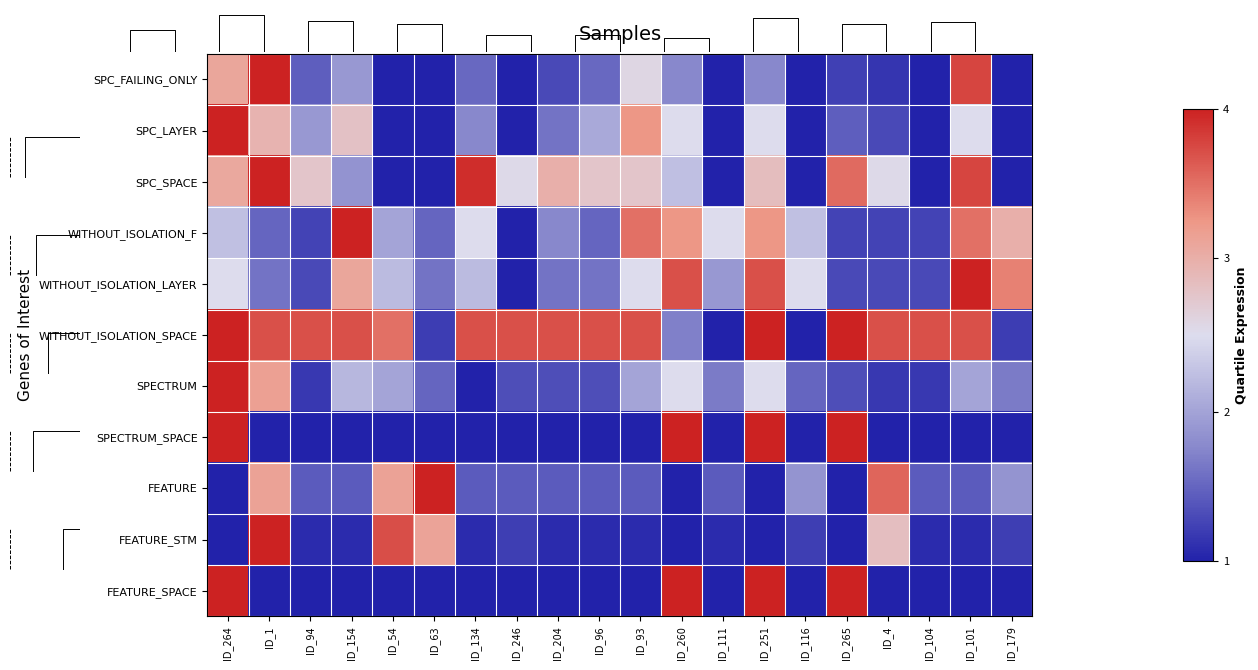

Which series has the largest total across all categories?

WITHOUT_ISOLATION_SPACE